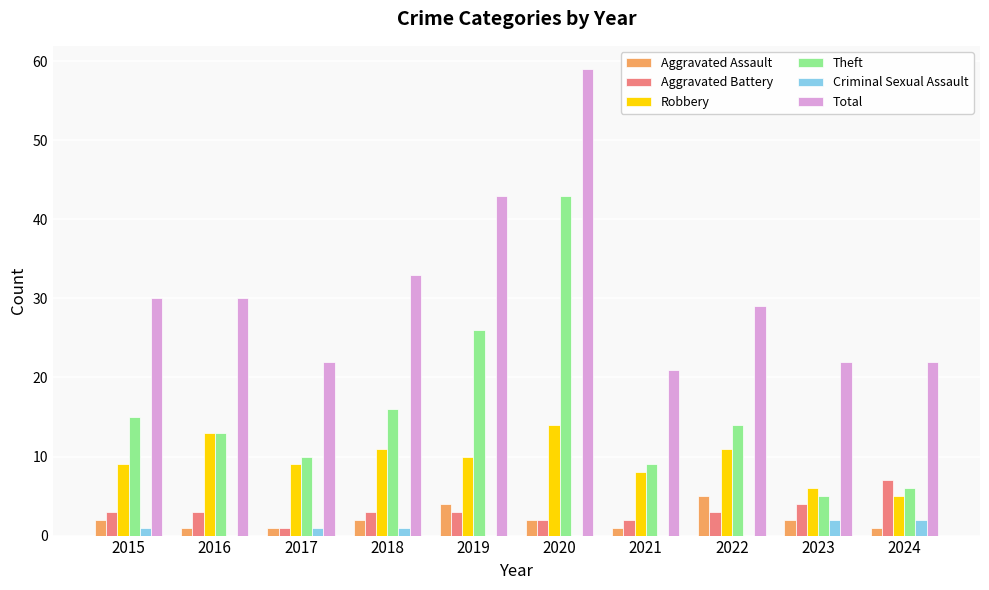

At which category does the chart reach its peak across all series?

2020